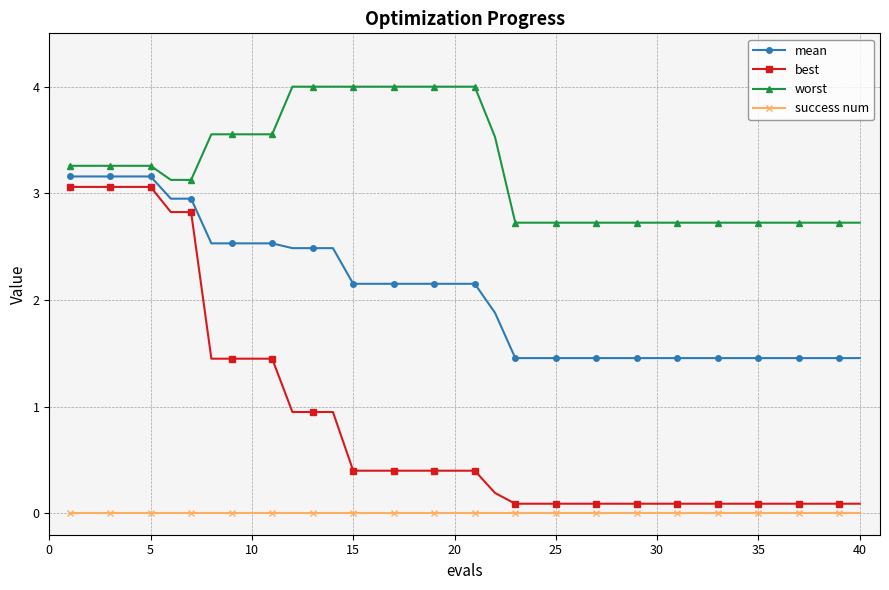

Does the chart display data point markers on the line(s)?

Yes